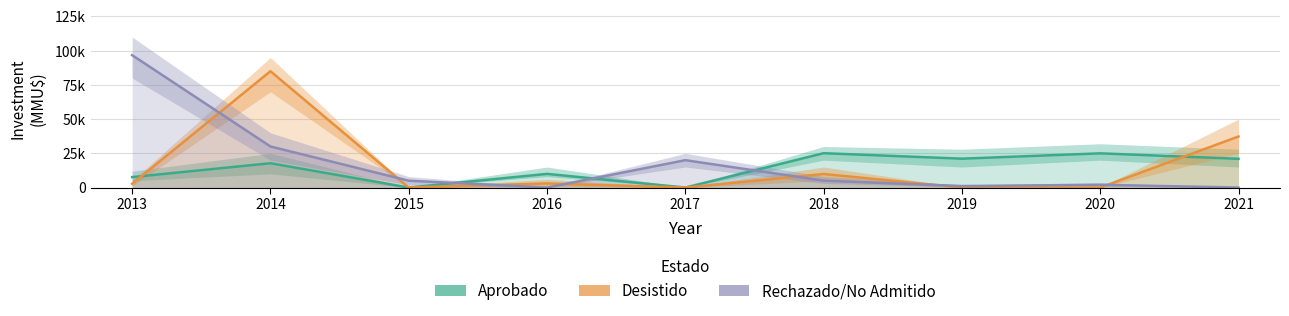

What are all the series names shown in the legend?

Aprobado, Desistido, Rechazado/No Admitido